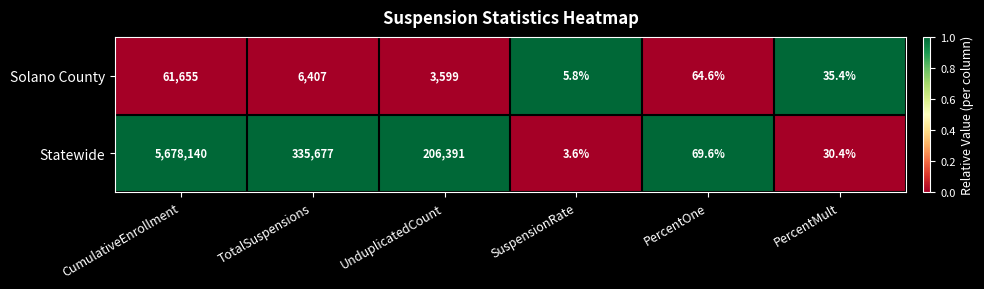

What is the spread (max minus min) of values at CumulativeEnrollment?

5616485.0